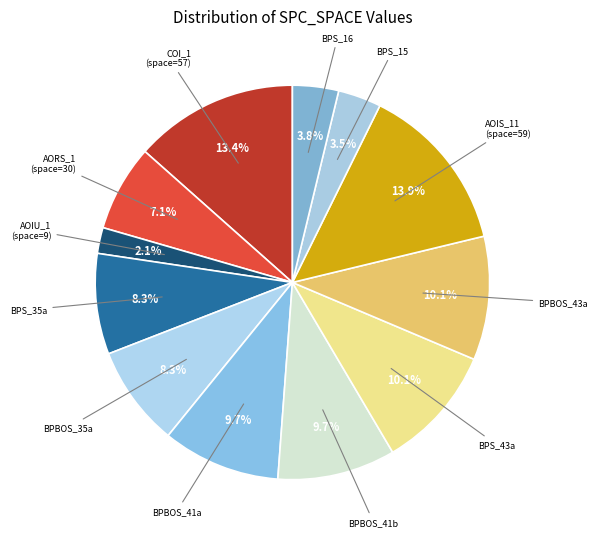

What percentage is NOT represented by BPS_35a?

91.7%